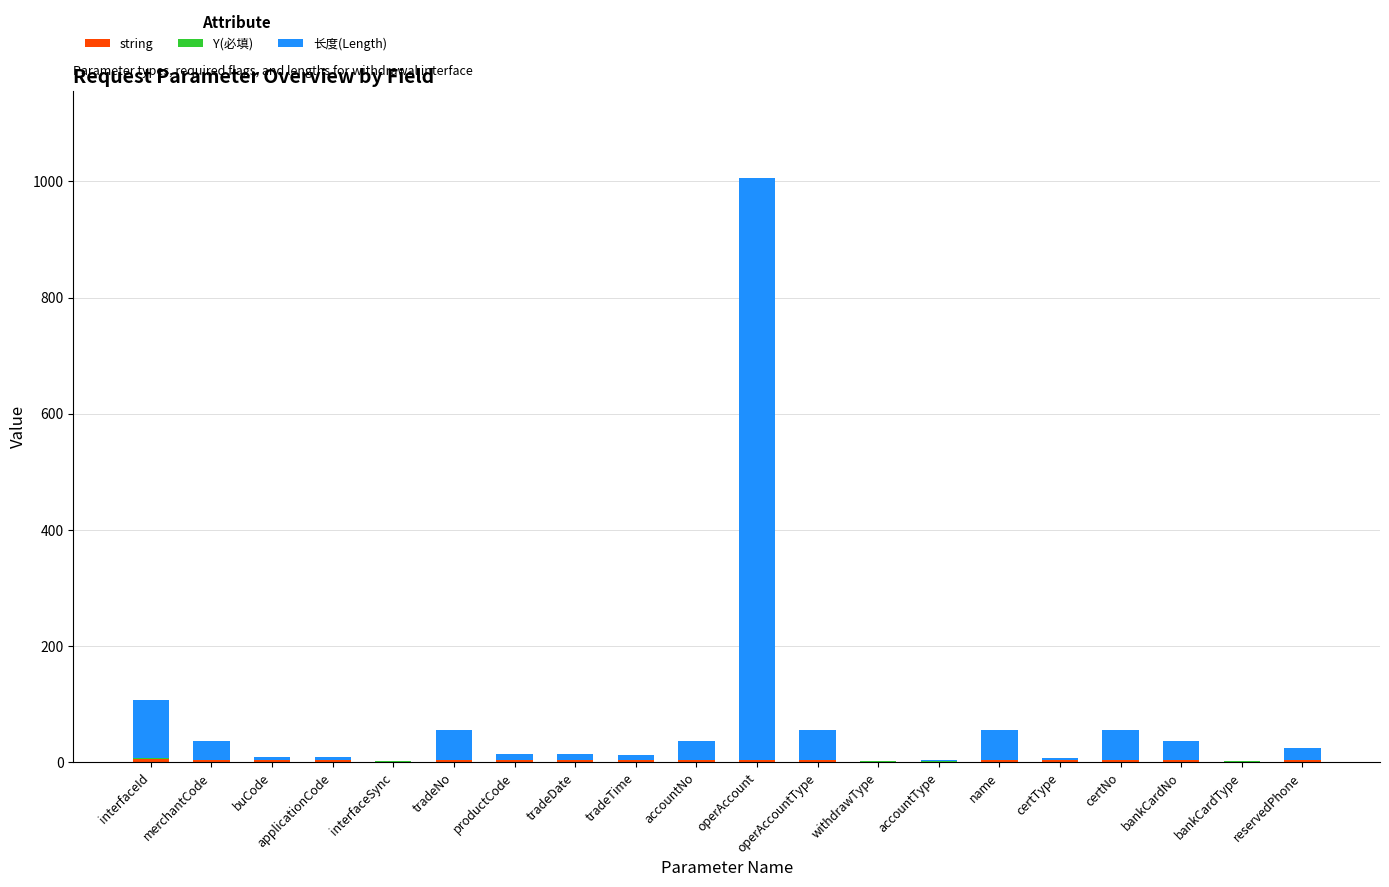

At which category is the sum across all series the highest?

operAccount